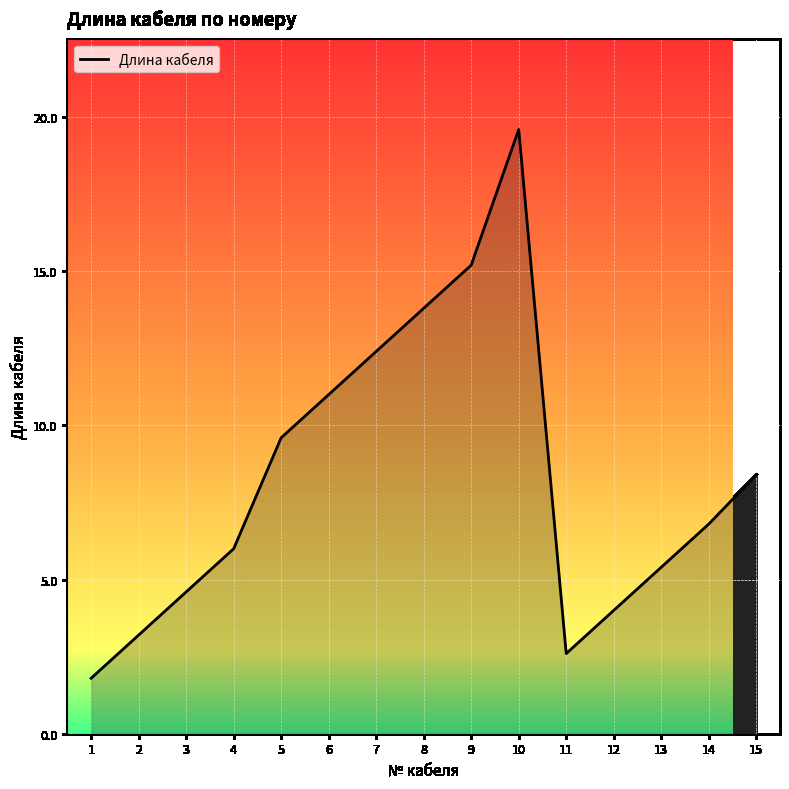

List the labels in order of value, smallest first.

1, 11, 2, 12, 3, 13, 4, 14, 15, 5, 6, 7, 8, 9, 10